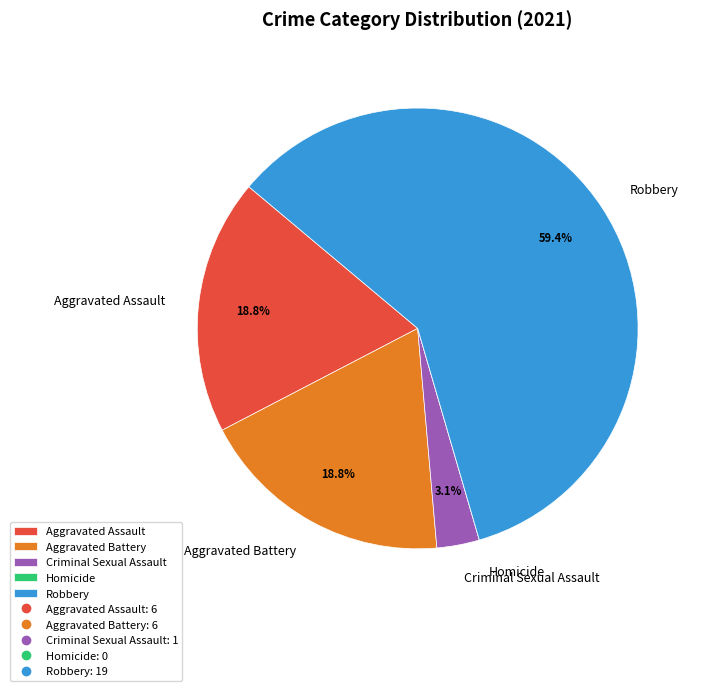

Do Aggravated Battery and Robbery together represent more than half of the pie?

Yes